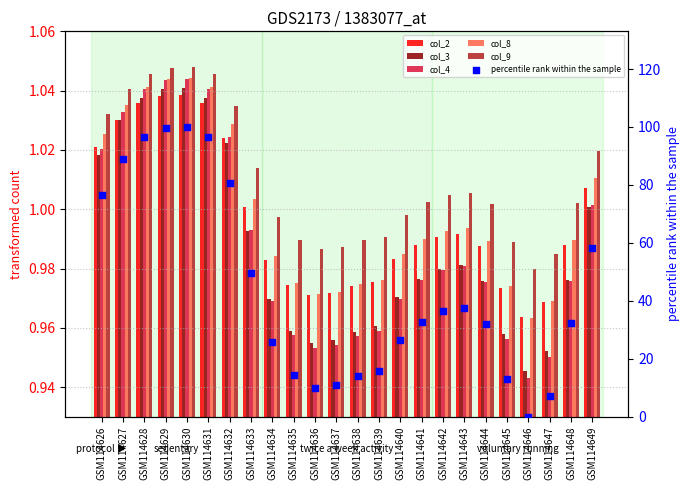

Which series contains the lowest Y value?

percentile rank within the sample